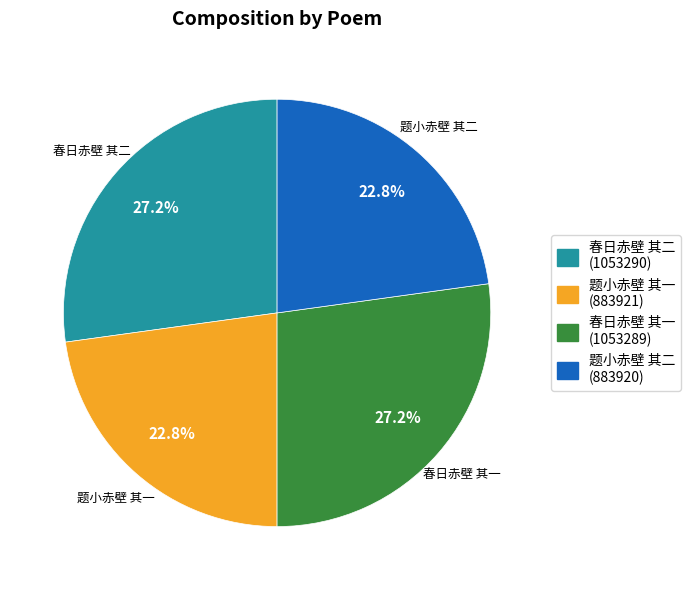

What is the ratio of the value at 春日赤壁 其一 to the value at 题小赤壁 其二?

1.2